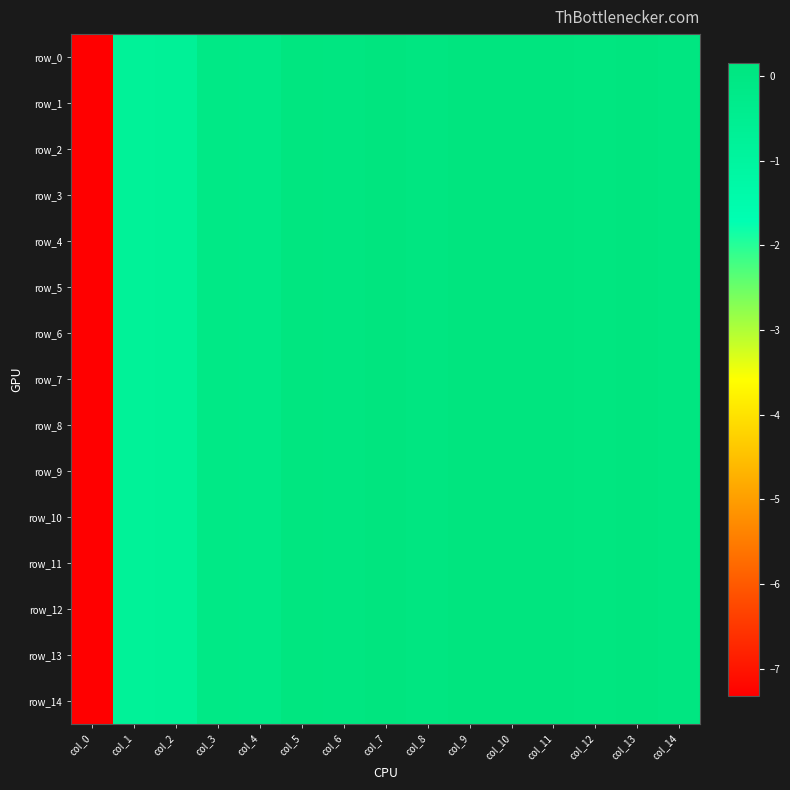

Rank the series at col_12 from lowest to highest value.

row_3, row_11, row_1, row_12, row_2, row_6, row_13, row_7, row_0, row_10, row_5, row_14, row_9, row_8, row_4